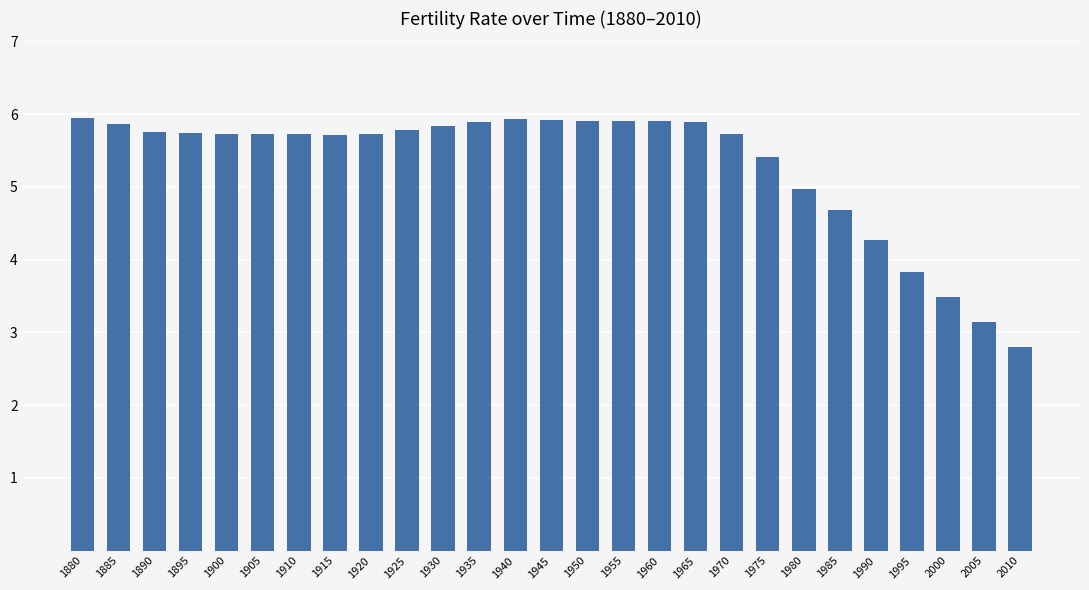

What is the maximum value shown in the chart?

6.0